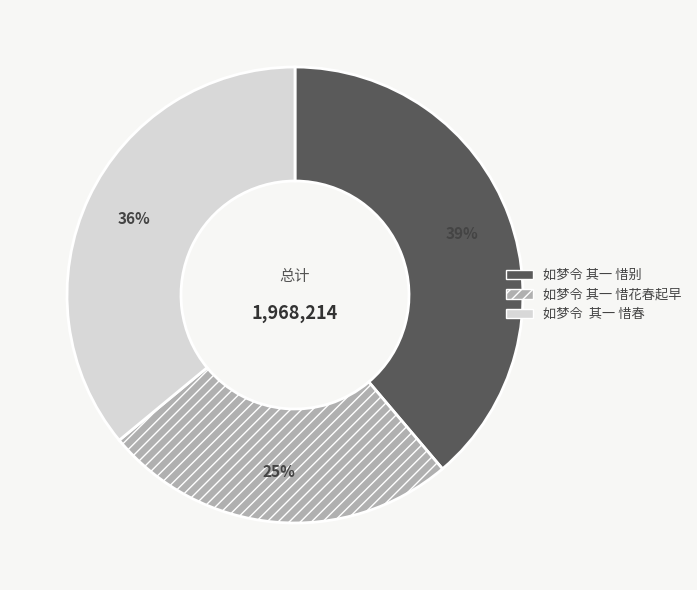

Is there any slice that represents more than half of the pie?

No